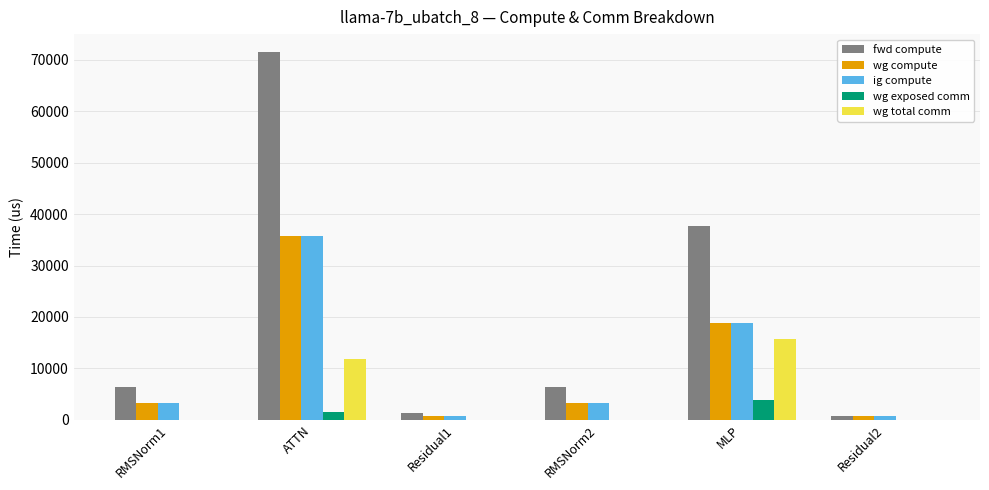

Which series has the widest spread of values?

fwd compute